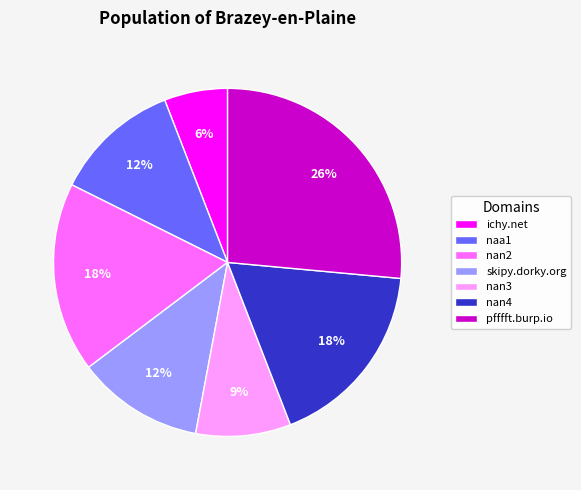

Is nan2 the majority of the pie?

No